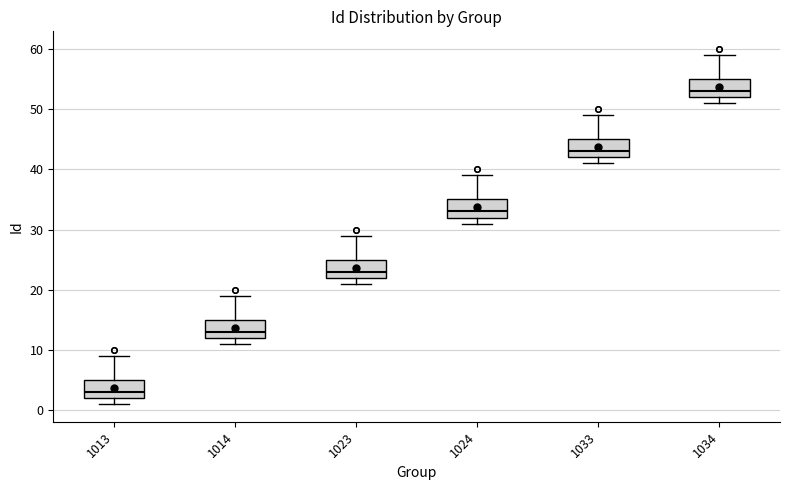

Reading left to right, read every box against the y-axis: the position of its median line, the range the box covers, and the ends of its whiskers. The values are not printed on the chart, so give them approximately, as read against the axis.

1013: median 3, box 2 to 5, whiskers 1 to 9
1014: median 13, box 12 to 15, whiskers 11 to 19
1023: median 23, box 22 to 25, whiskers 21 to 29
1024: median 33, box 32 to 35, whiskers 31 to 39
1033: median 43, box 42 to 45, whiskers 41 to 49
1034: median 53, box 52 to 55, whiskers 51 to 59